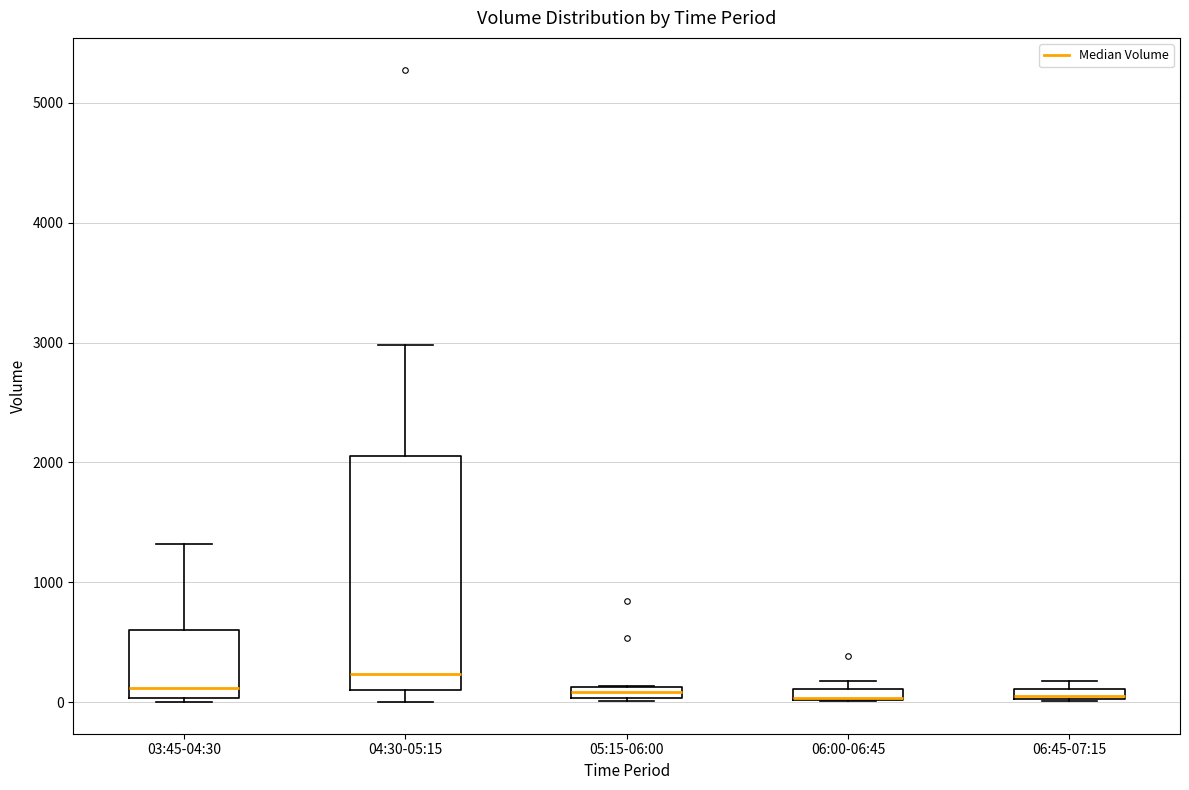

Where is the lower edge of the box for 04:30-05:15 on the y-axis? The values are not printed on the chart, so give them approximately, as read against the axis.

100